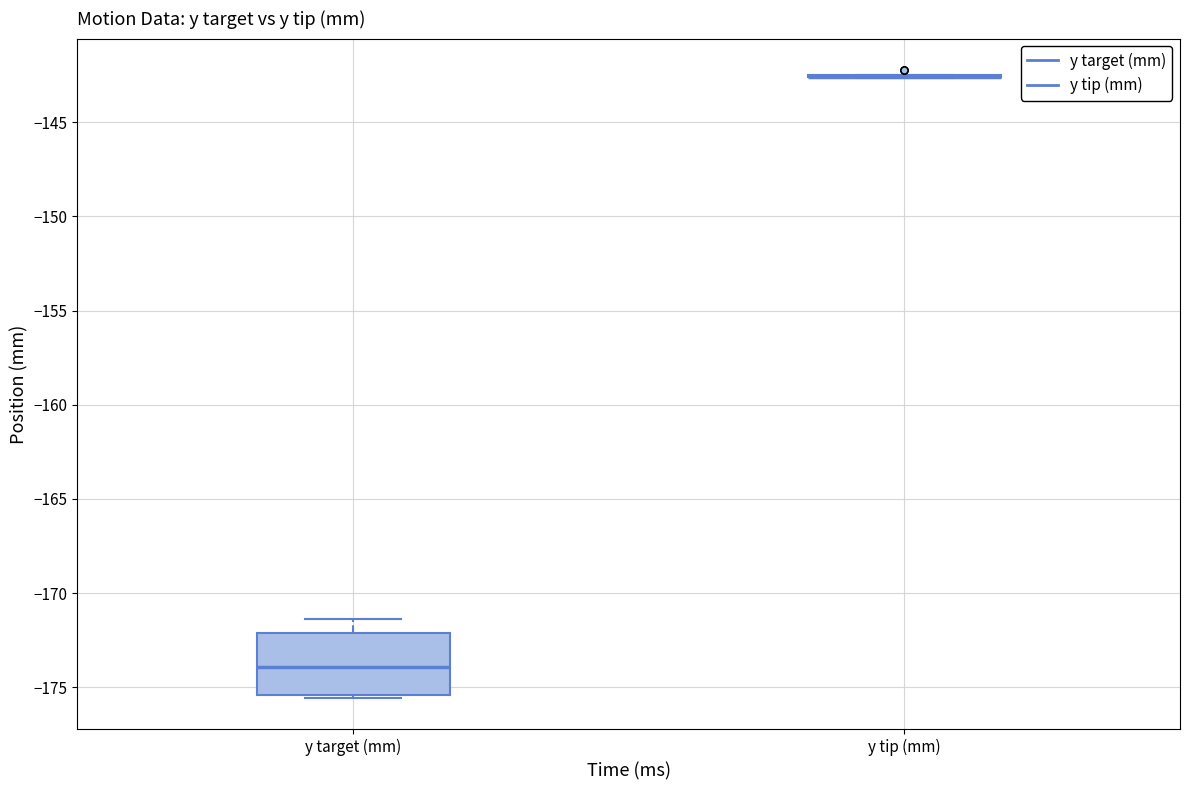

Which box is the tallest, from its lower edge to its upper edge?

y target (mm)